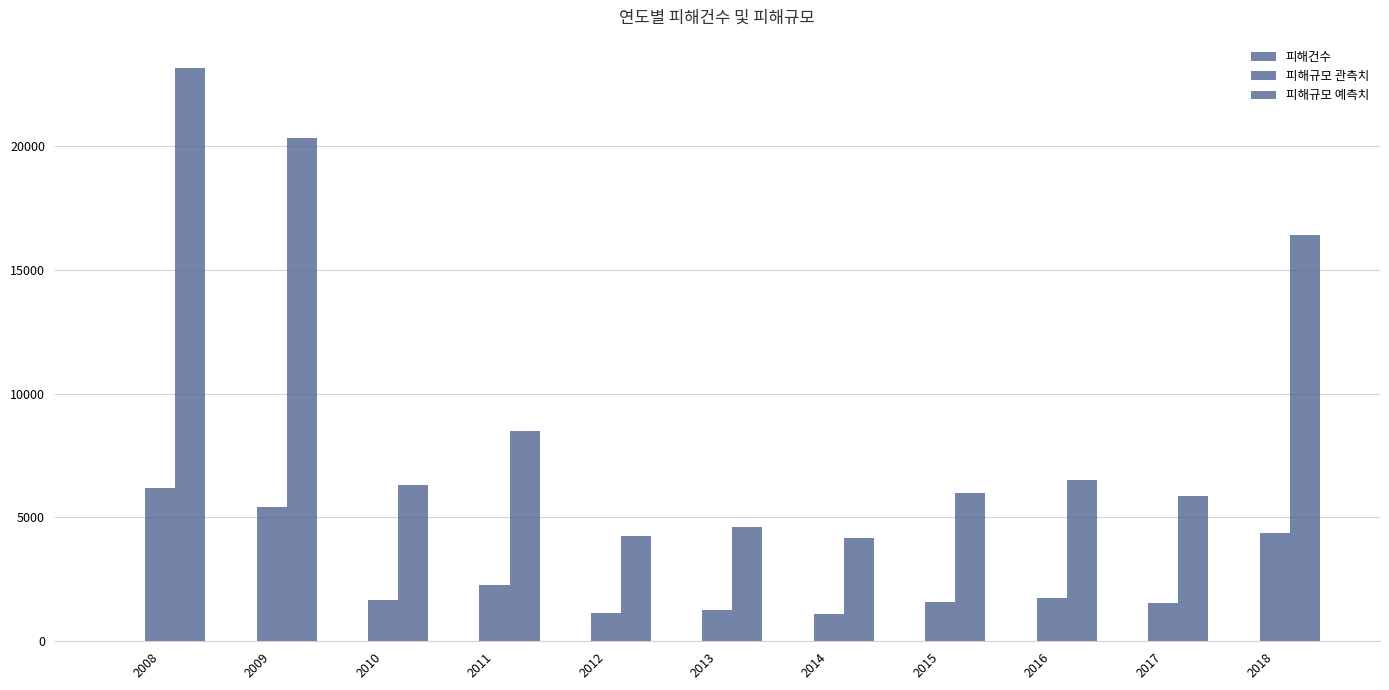

Does the chart contain stacked bars?

No